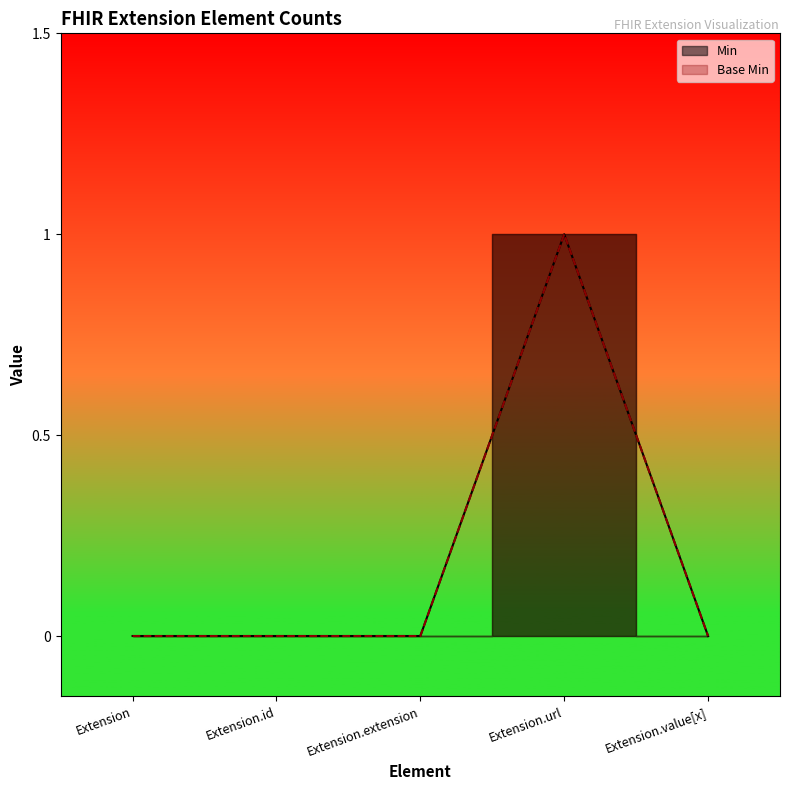

At how many categories does at least one series exceed 0?

1